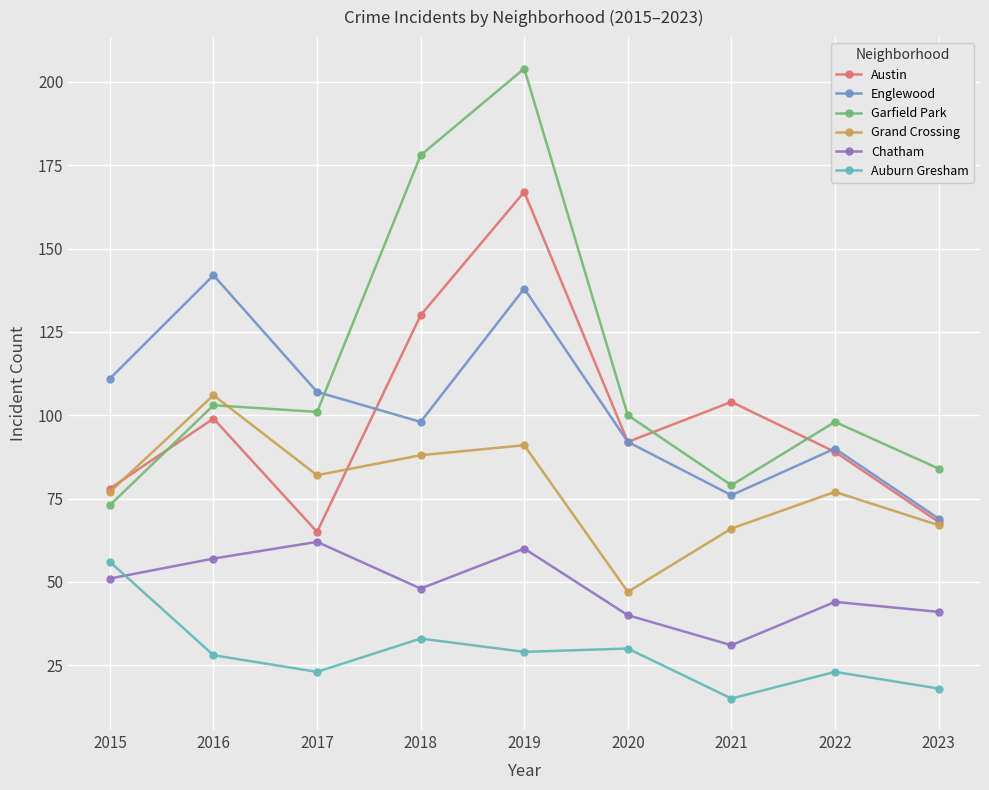

Which series has the largest range (max minus min)?

Garfield Park